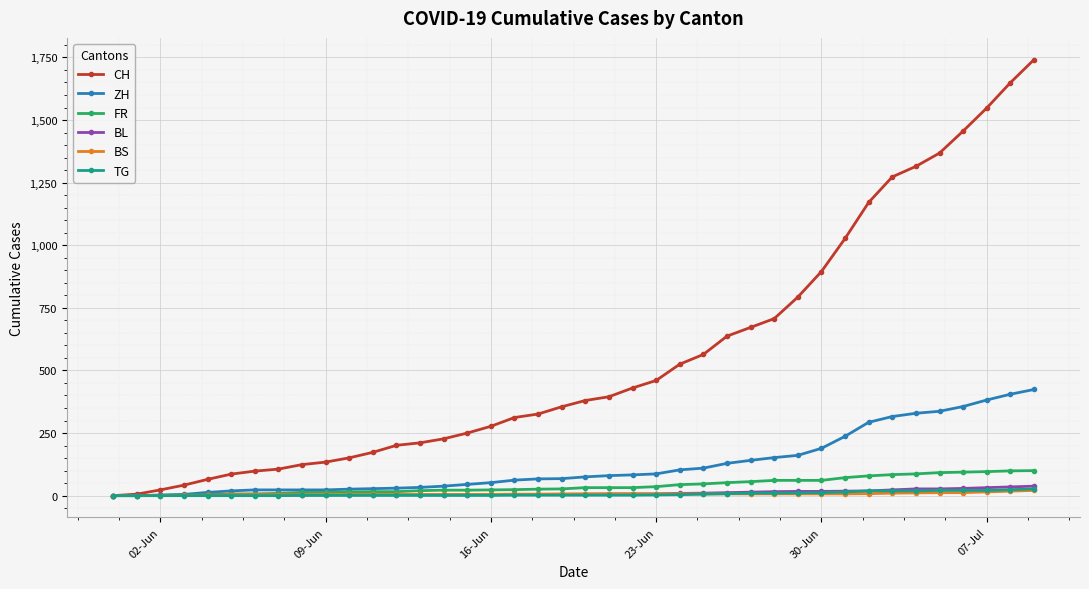

Which series ends up on top after the final intersection of FR and BL?

FR